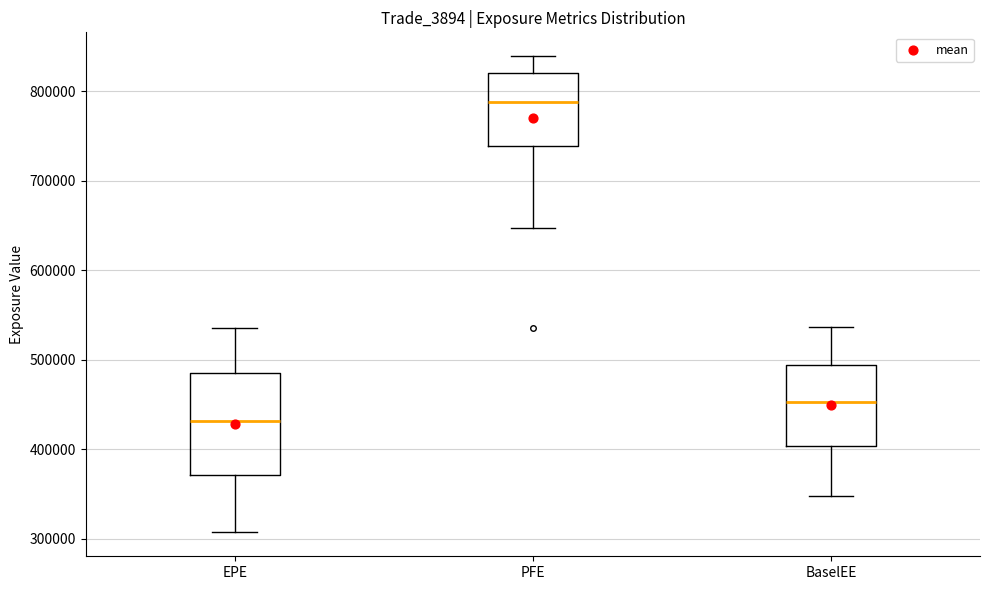

Comparing the boxes themselves (not the whiskers), which one is the tallest?

EPE